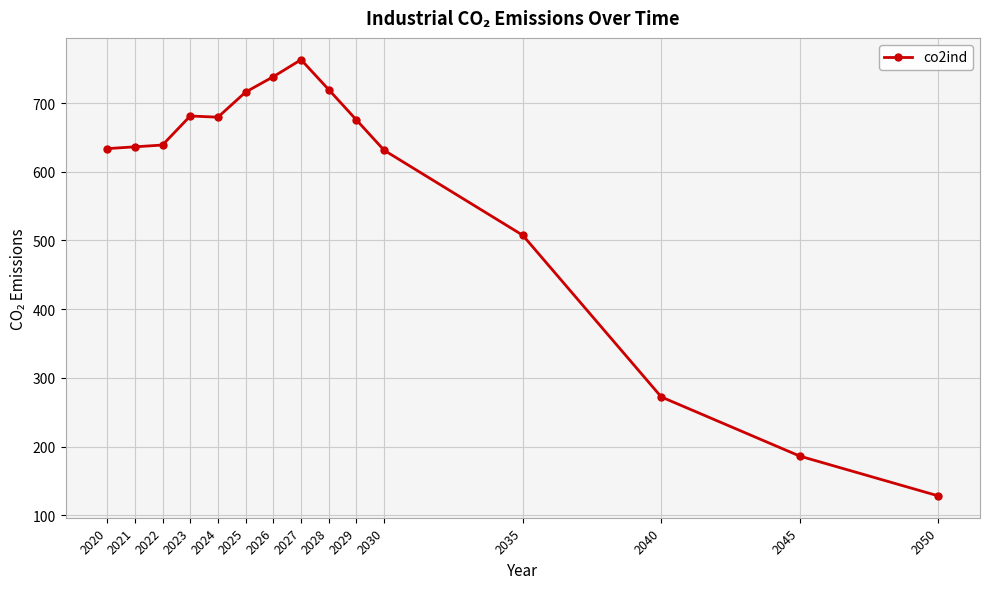

What is the change in value from 2027 to 2050?

-634.9